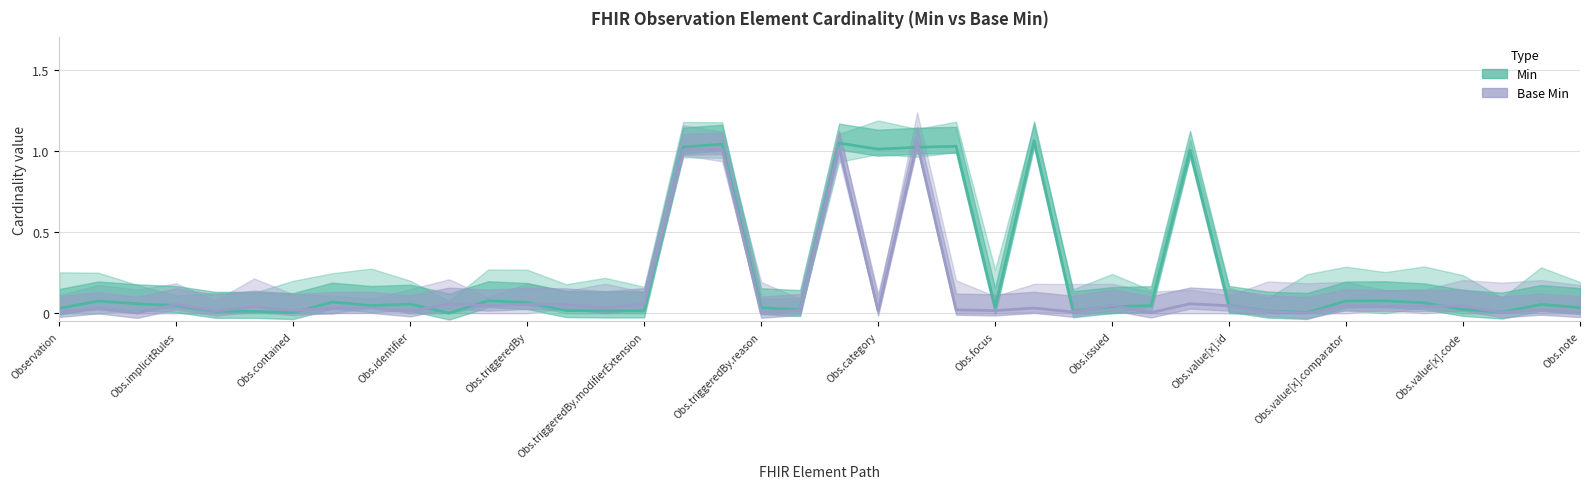

At 20, list the series in order from smallest to largest.

Base Min, Min